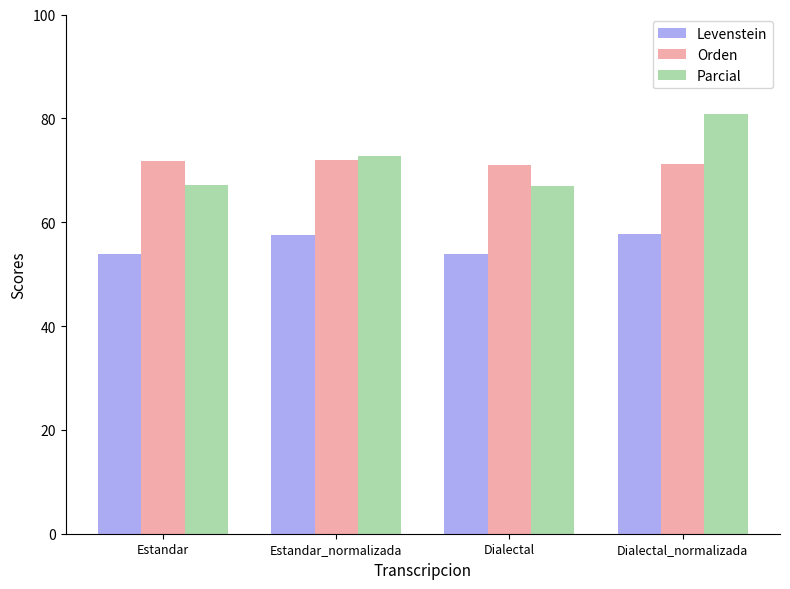

Count the number of categories in the chart.

4